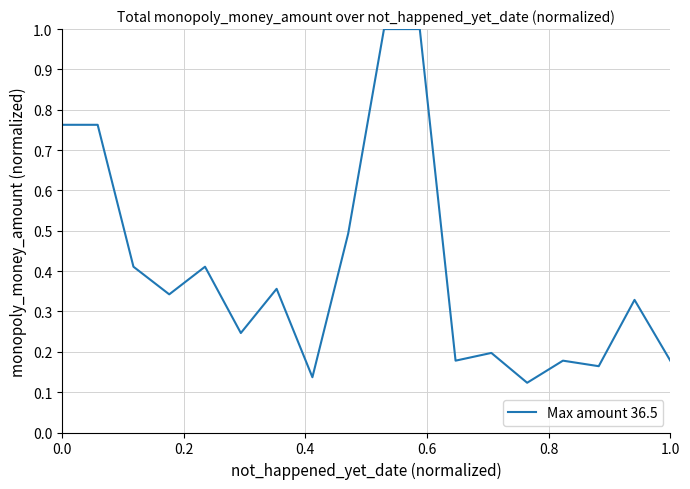

What is the maximum value shown in the chart?

1.0